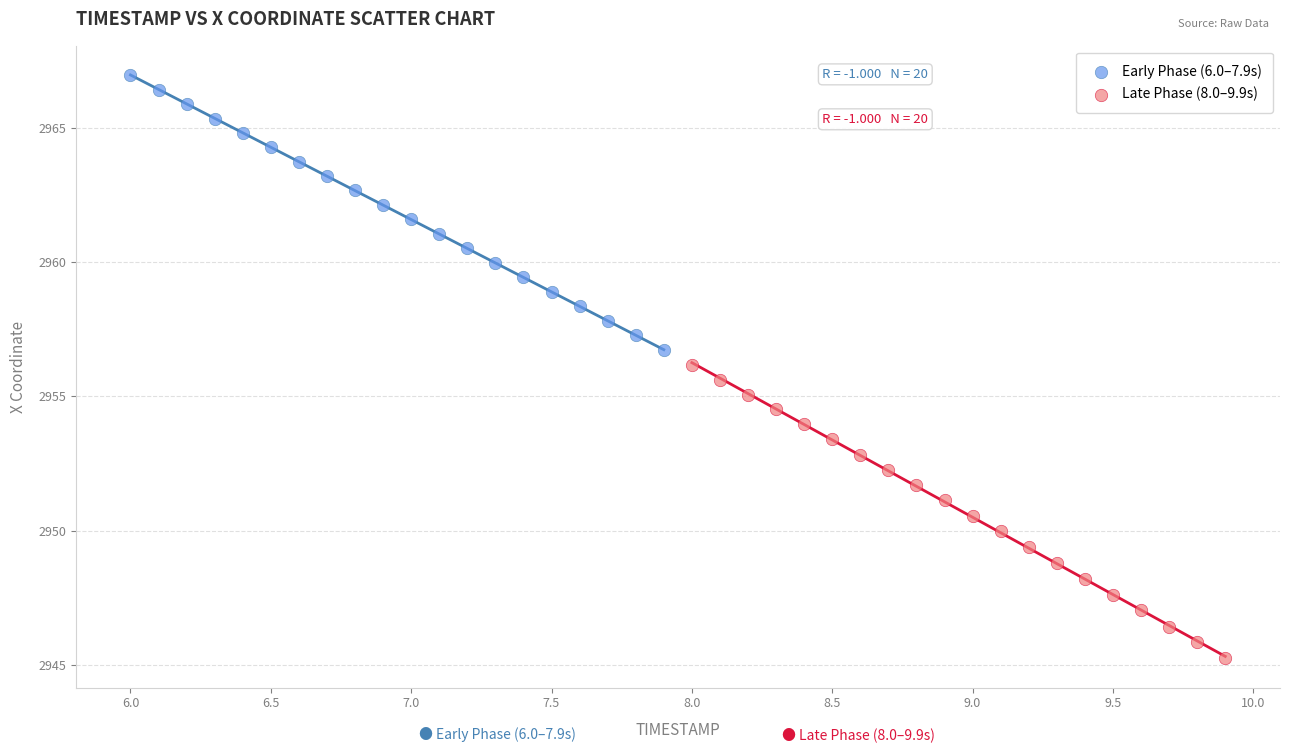

What are all the series names shown in the legend?

Early Phase (6.0–7.9s), Late Phase (8.0–9.9s)